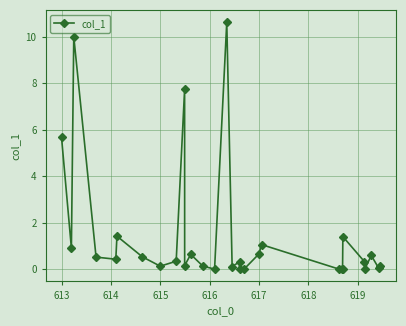

Does the chart have visible grid lines?

Yes